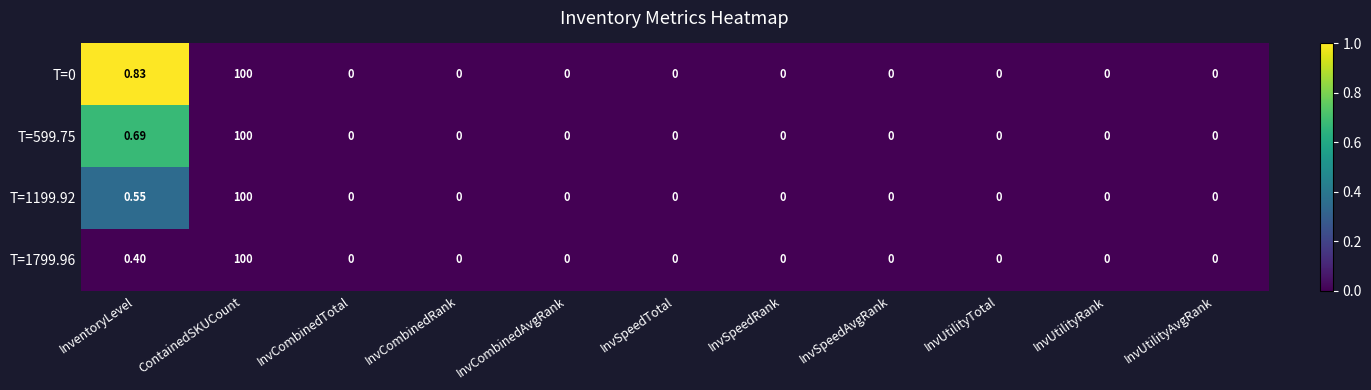

At which category does the chart reach its peak across all series?

ContainedSKUCount